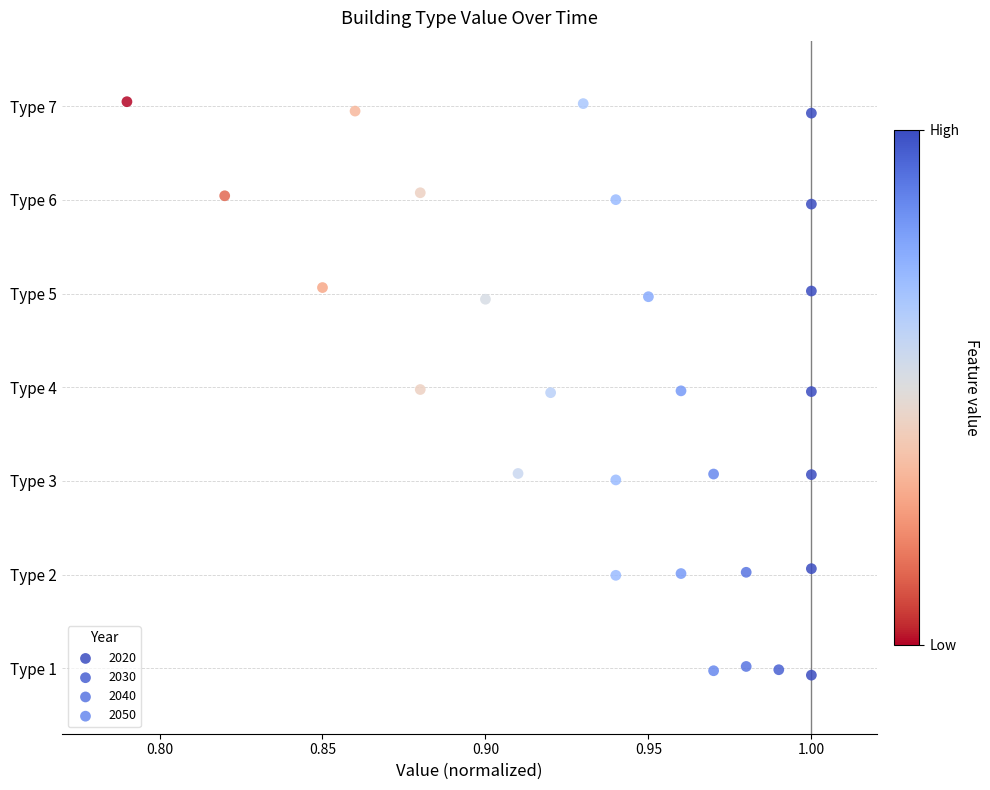

What are all the series names shown in the legend?

2020, 2030, 2040, 2050